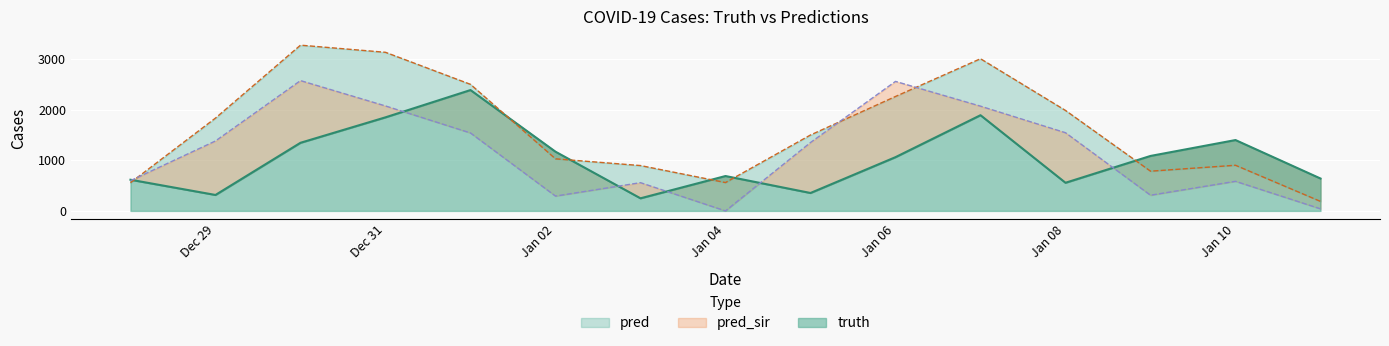

What is the value of the pred point at the 5th from the left?

2501.0